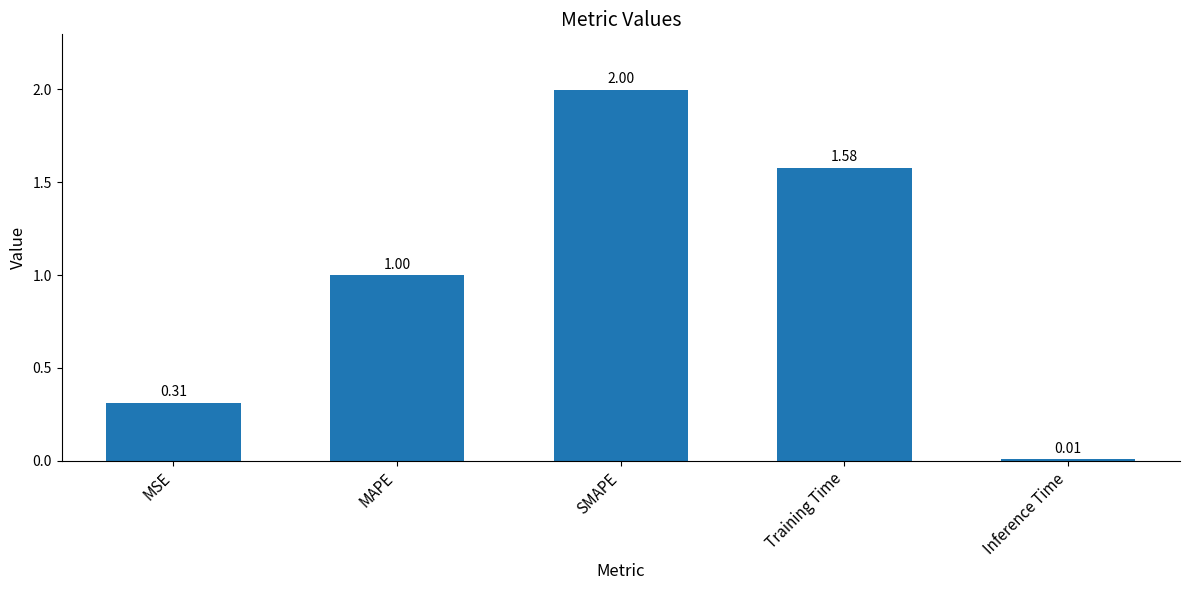

Count the number of categories in the chart.

5